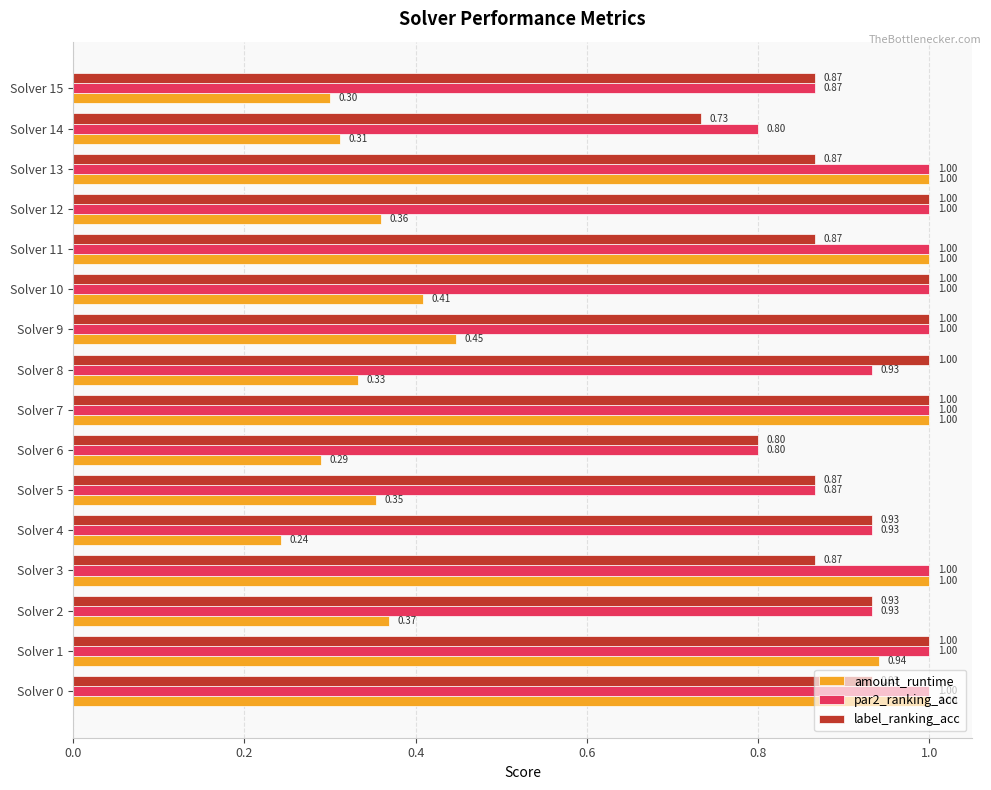

Is the value of label_ranking_acc at Solver 11 greater than the value of amount_runtime at Solver 9?

Yes